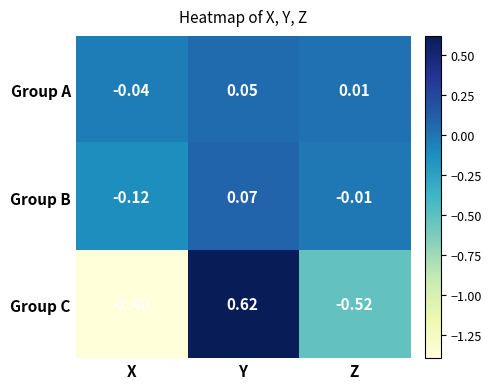

Between Y and Z, which series saw the biggest shift?

Group C